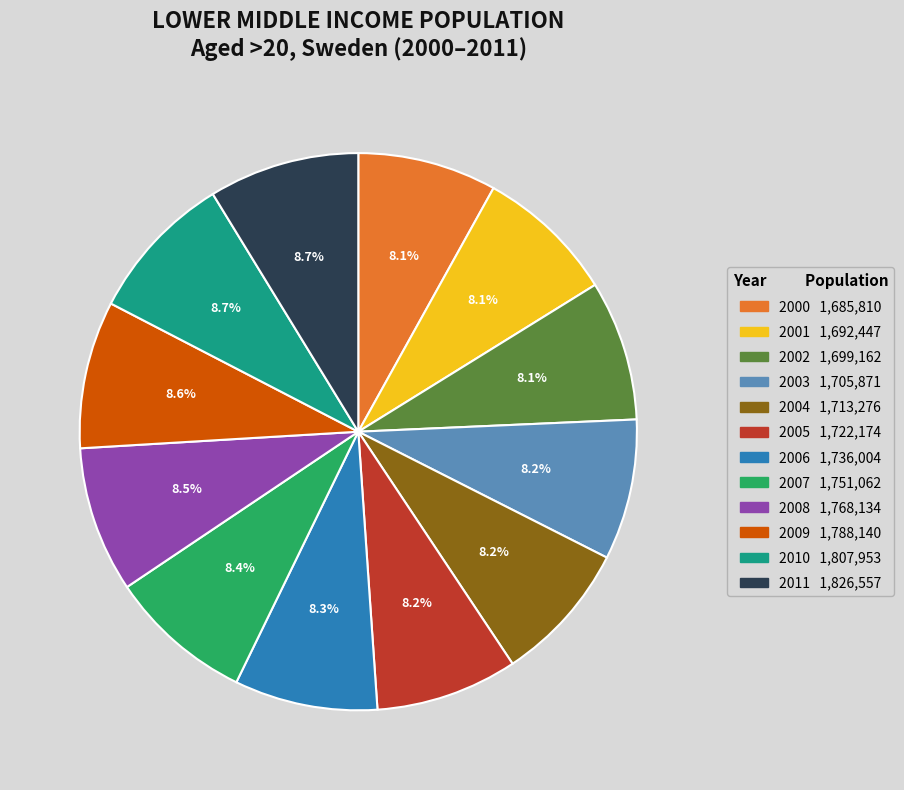

What is the total percentage of 2006 and 2003?

16.5%